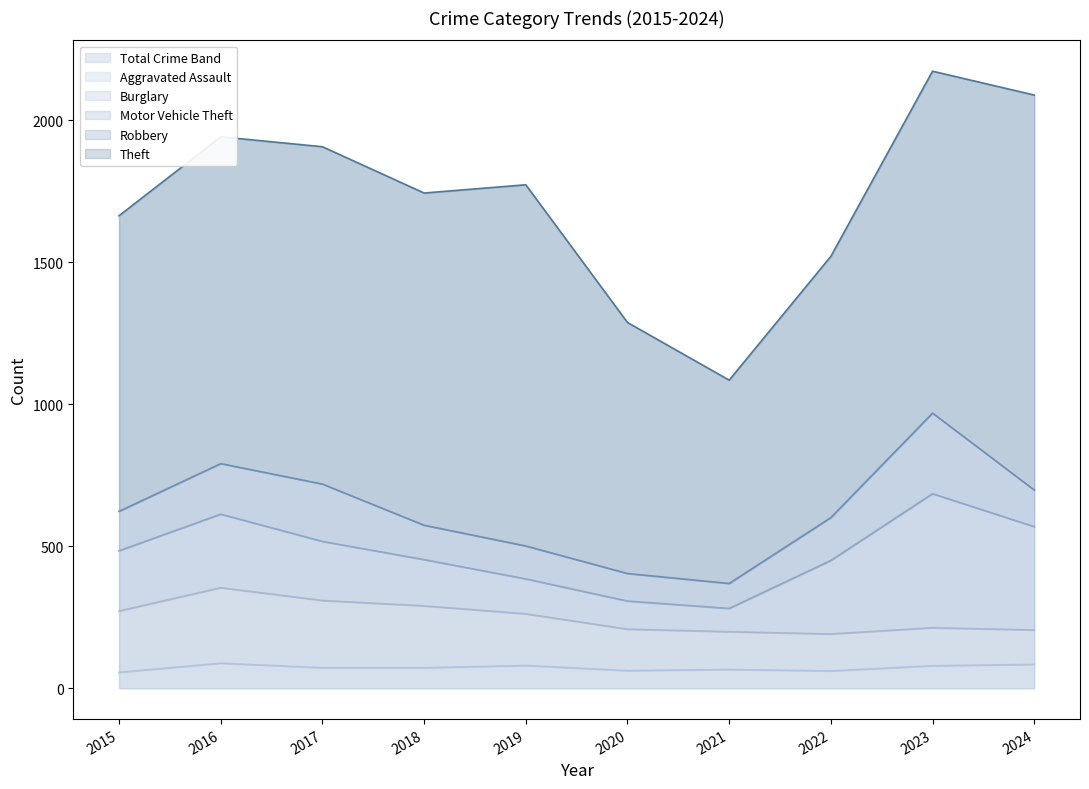

List the labels in order of Motor Vehicle Theft value, smallest first.

2021, 2020, 2019, 2018, 2017, 2015, 2016, 2022, 2024, 2023